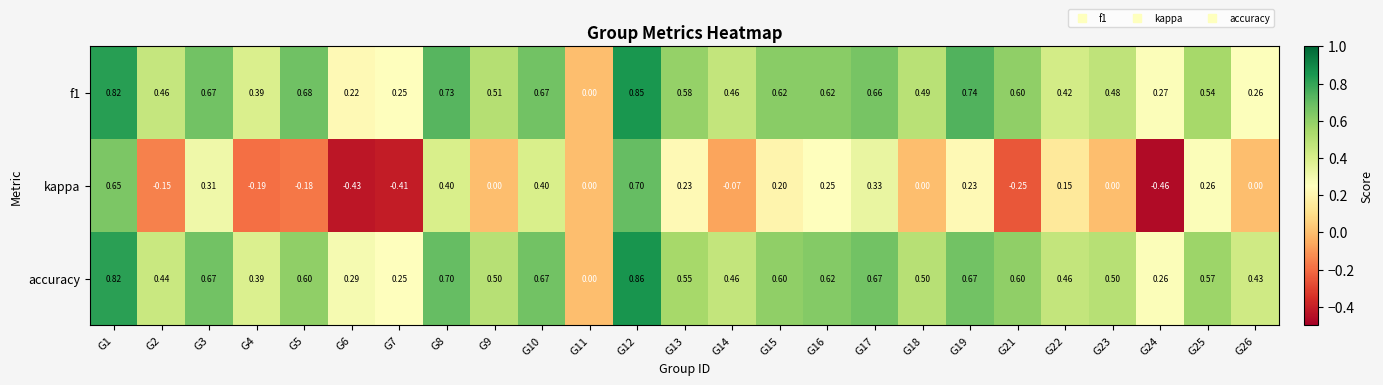

Which series has the widest spread of values?

kappa